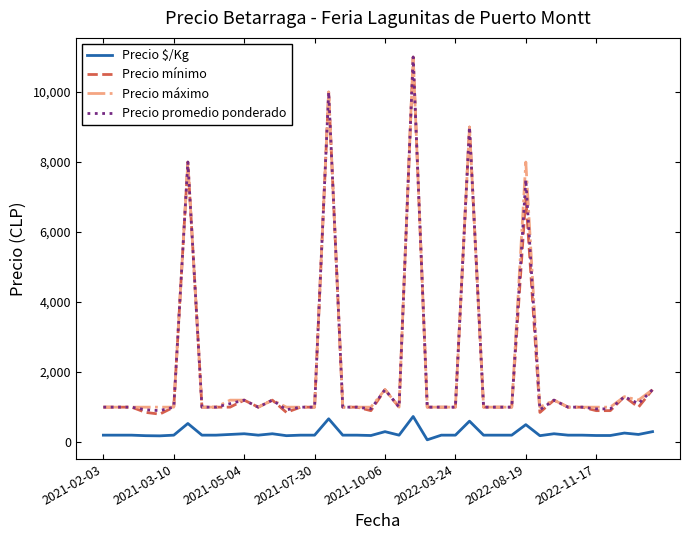

True or false: Precio $/Kg and Precio máximo cross at least once.

False